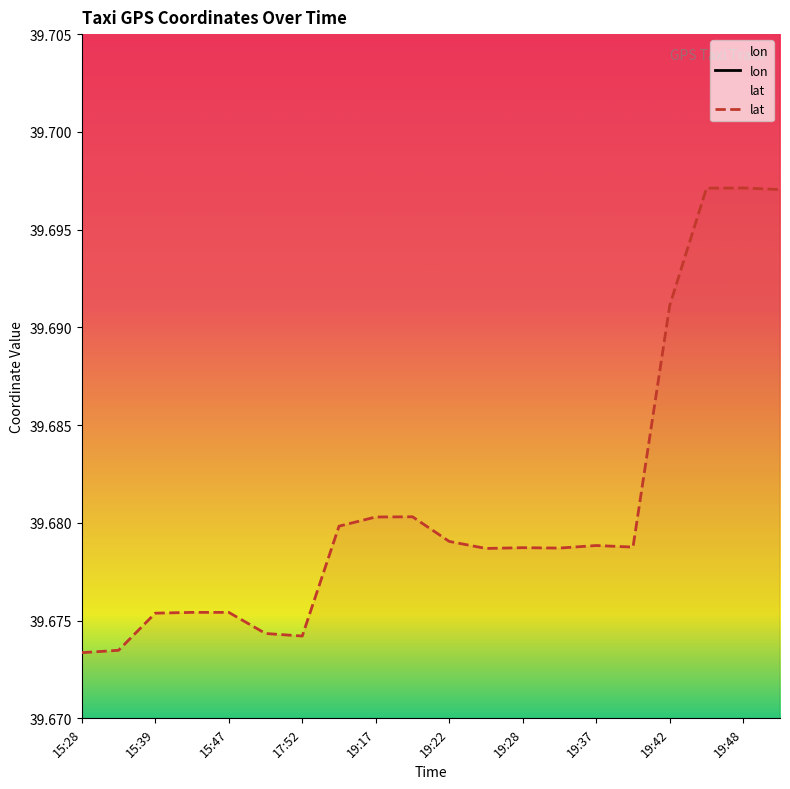

True or false: lon has more than 2 points higher than both neighbors.

False